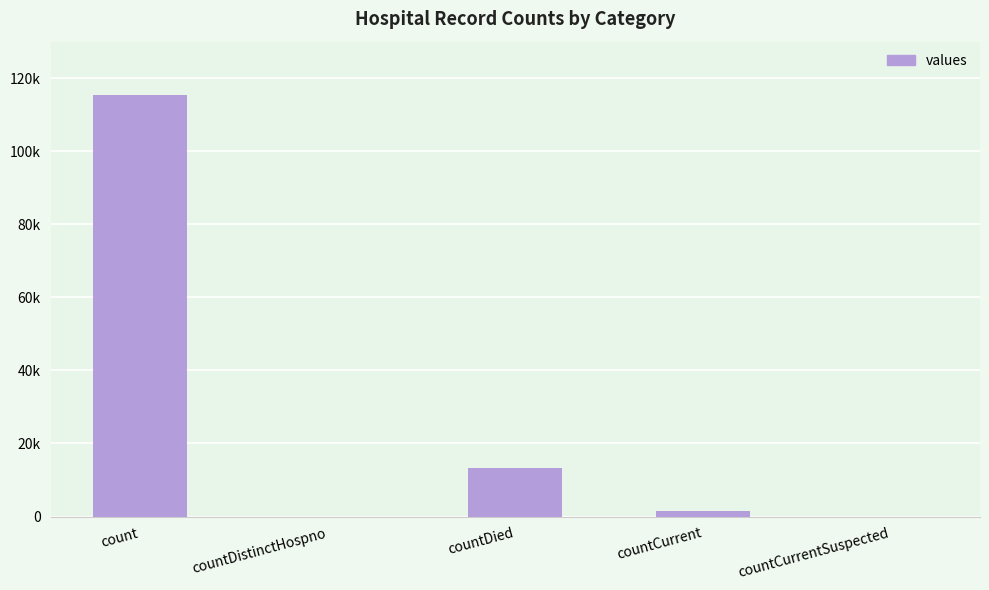

Reading right to left, what are all the values shown in this chart?

0	1383	13343	0	115379